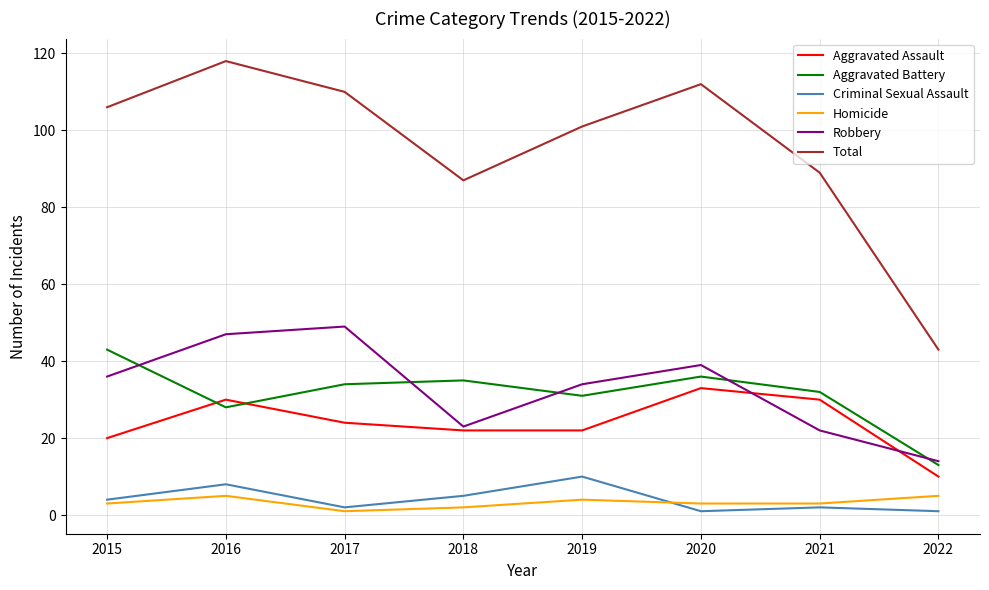

What is the average value of the Criminal Sexual Assault series?

4